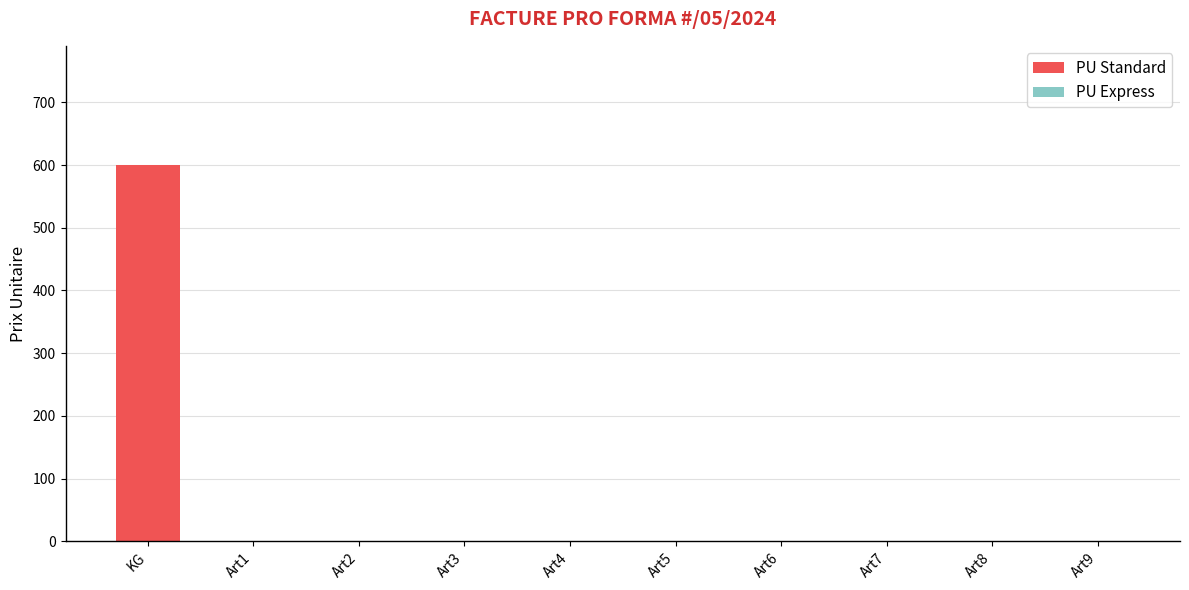

What is the change in value from KG to Art9?

-600